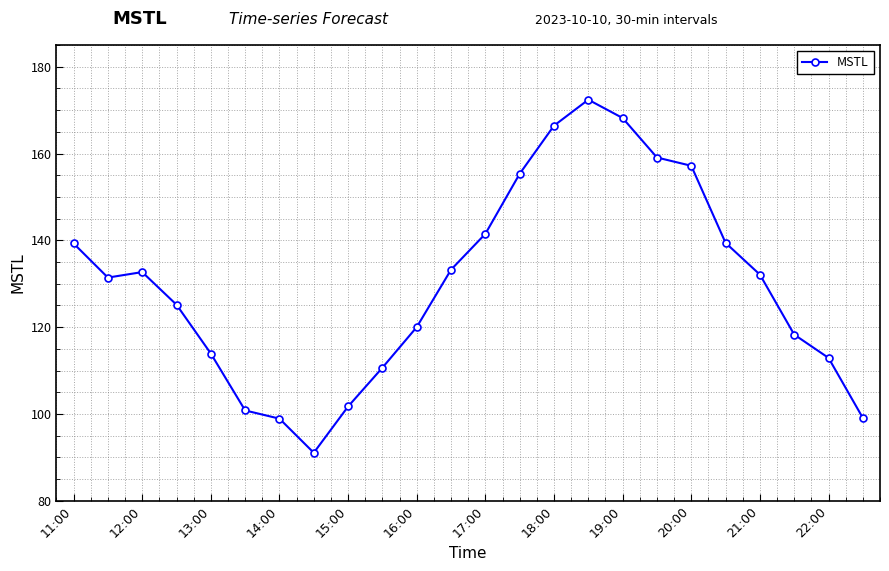

What is the difference between the maximum and minimum values?

81.3